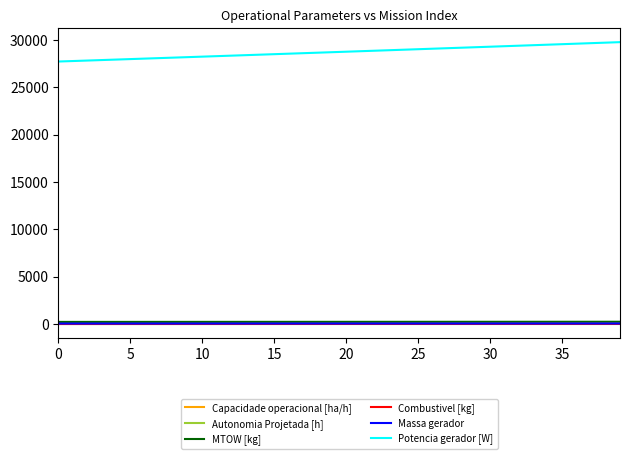

Which series has the largest total across all categories?

Potencia gerador [W]